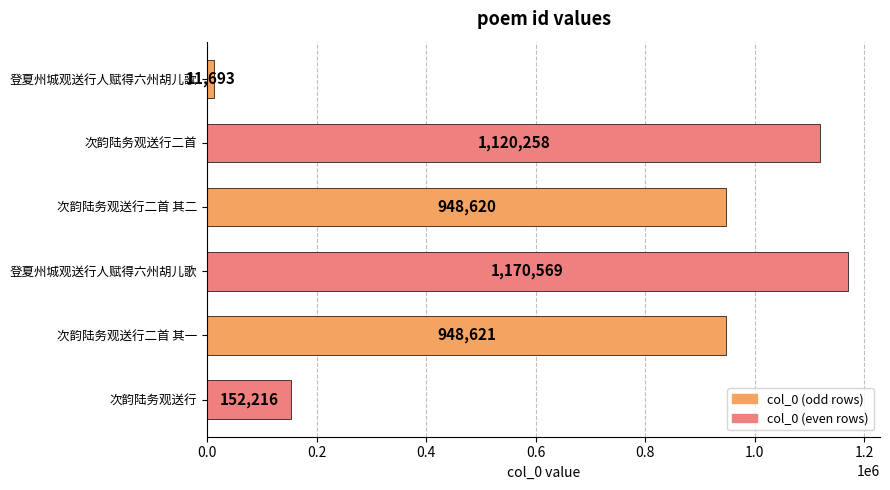

What is the smallest value displayed?

11693